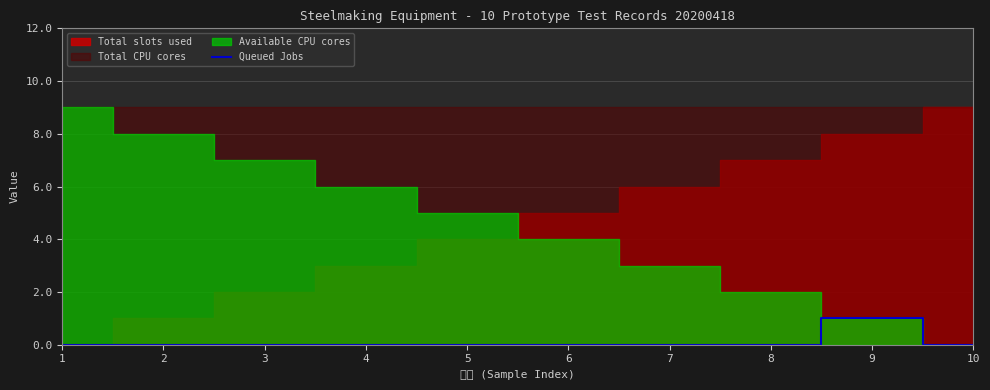

Which has a higher value, 3 or 7?

3